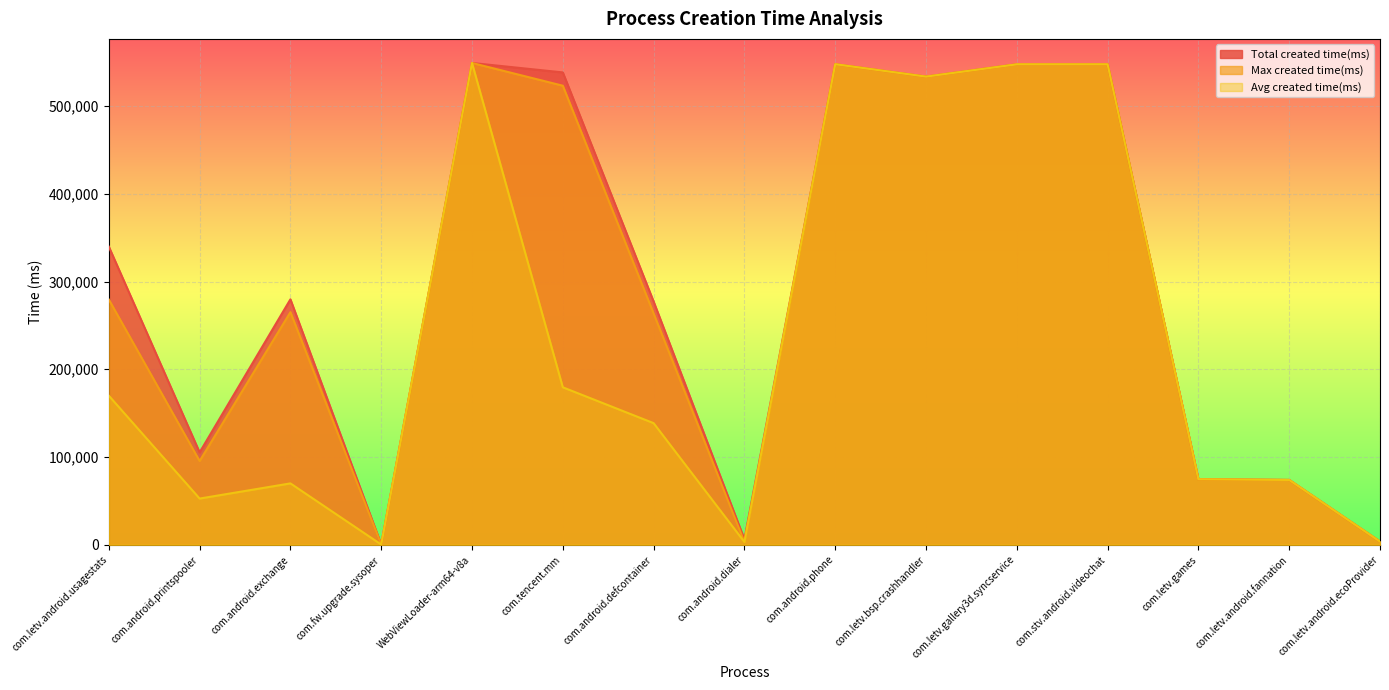

Which series has the widest spread of values?

Total created time(ms)